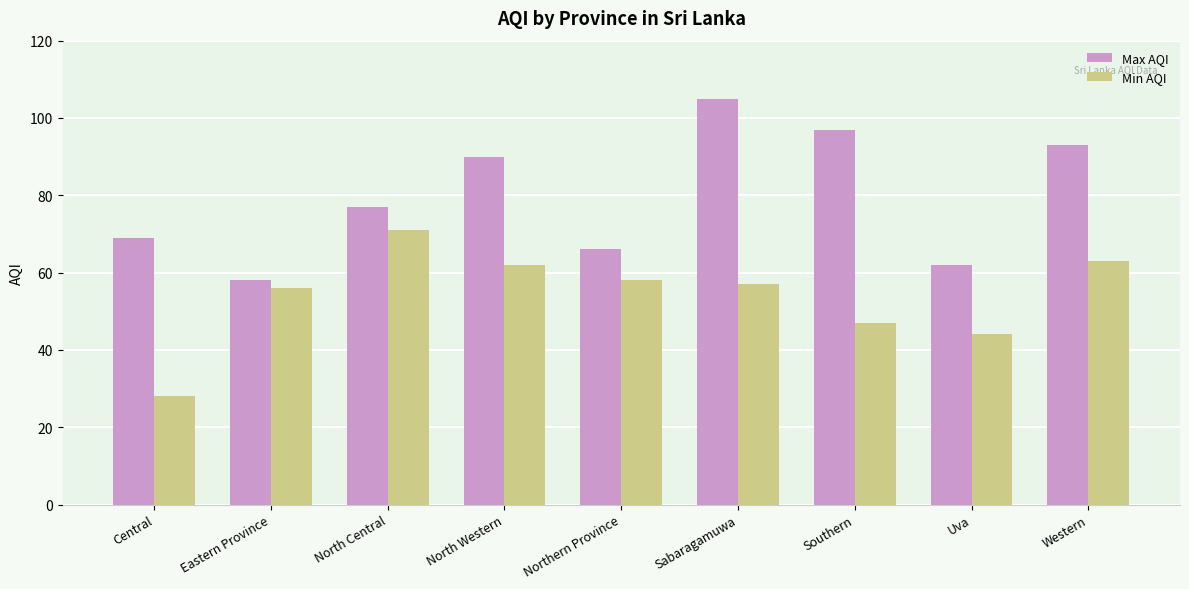

At Western, list the series in order from largest to smallest.

Max AQI, Min AQI